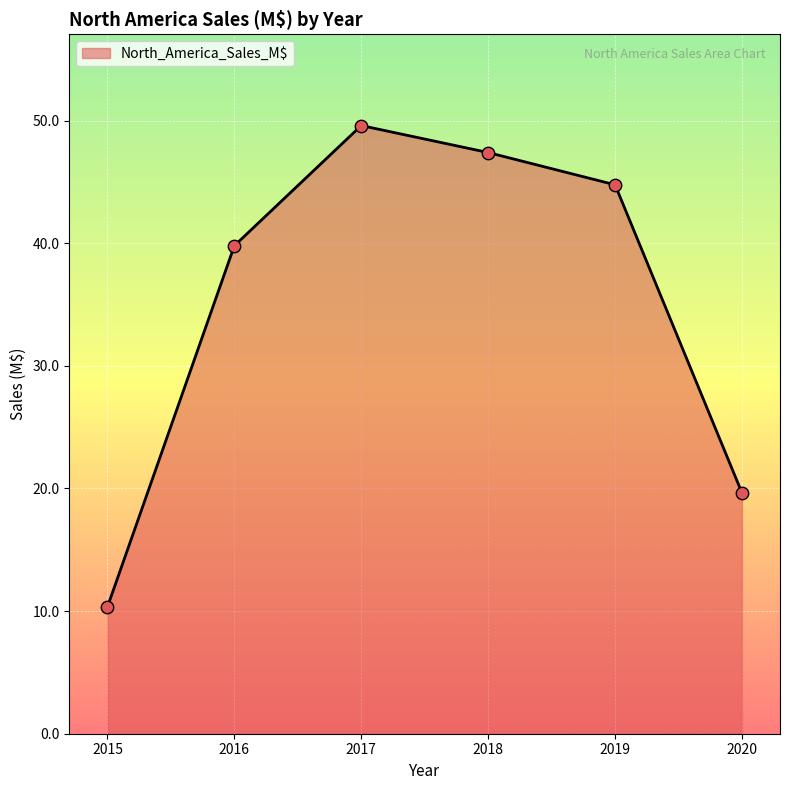

What is the change in value from 2016 to 2019?

+5.0